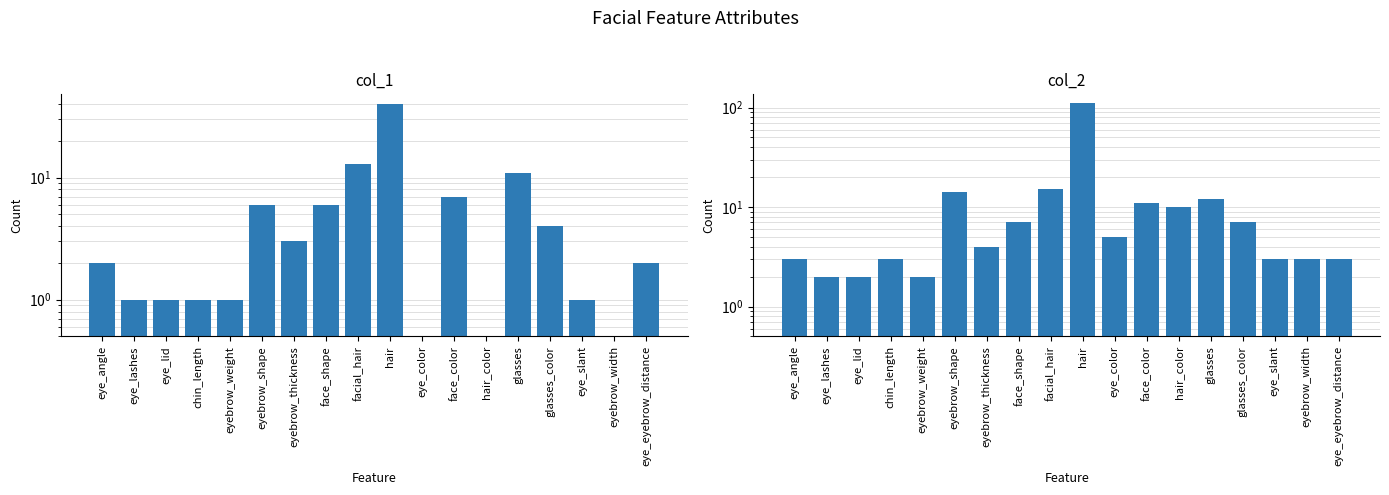

Between eye_lid and hair, which series saw the biggest shift?

col_2